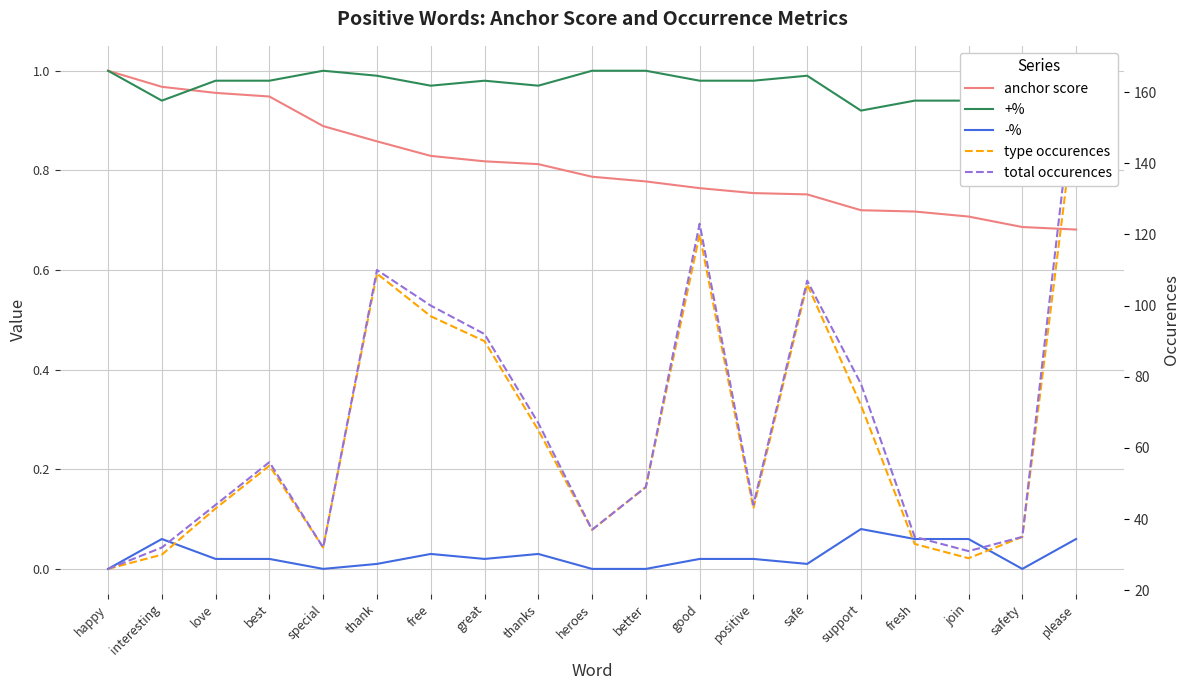

True or false: +% has a value of 1.0 at special.

True